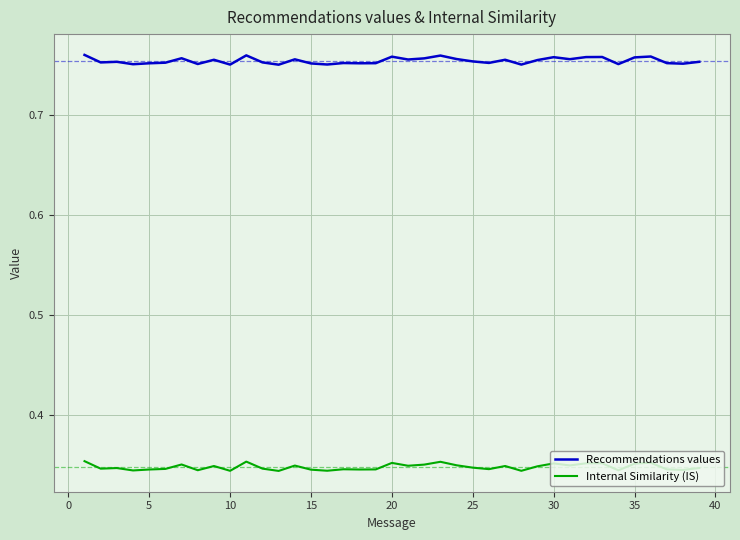

True or false: Recommendations values and Internal Similarity (IS) intersect in this chart.

False